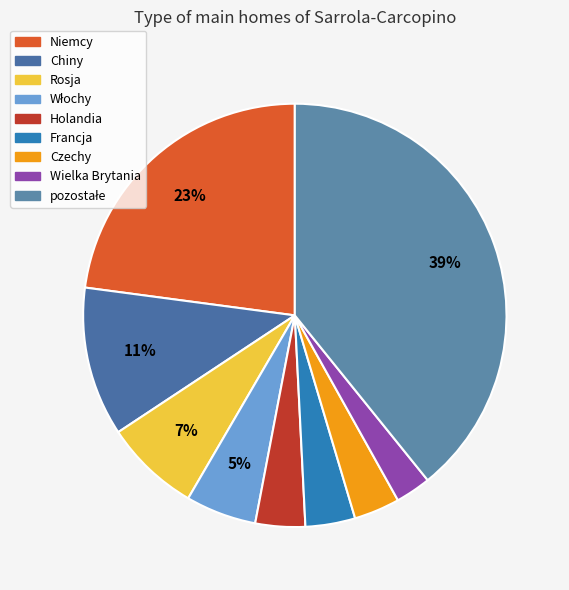

How much of the chart is everything except Rosja?

92.7%